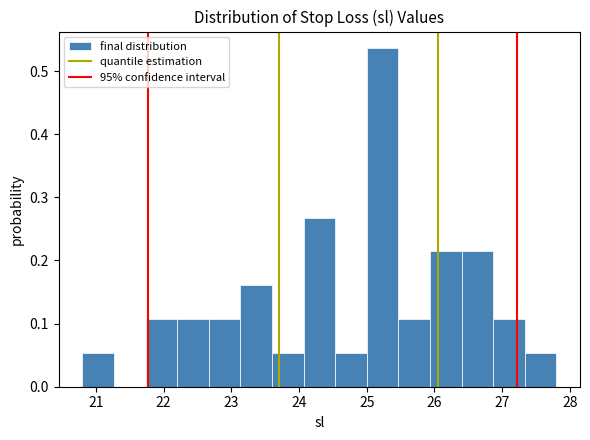

Reading left to right, list every bar in this chart as the range it spans on the x-axis followed by its height. Neither the bar edges nor the heights are printed on the chart, so give them approximately, as read against the axes.

20.8 to 21.3: 0.05
21.3 to 21.7: 0
21.7 to 22.2: 0.11
22.2 to 22.7: 0.11
22.7 to 23.1: 0.11
23.1 to 23.6: 0.16
23.6 to 24.1: 0.05
24.1 to 24.5: 0.27
24.5 to 25.0: 0.05
25.0 to 25.5: 0.54
25.5 to 25.9: 0.11
25.9 to 26.4: 0.21
26.4 to 26.9: 0.21
26.9 to 27.3: 0.11
27.3 to 27.8: 0.05